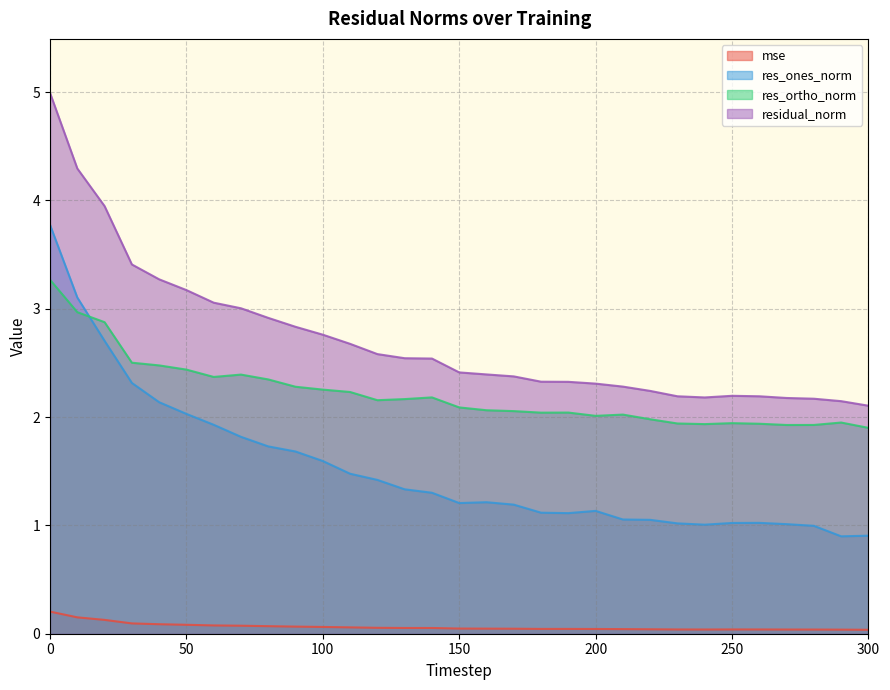

How many interior local valleys does the res_ones_norm series have?

4